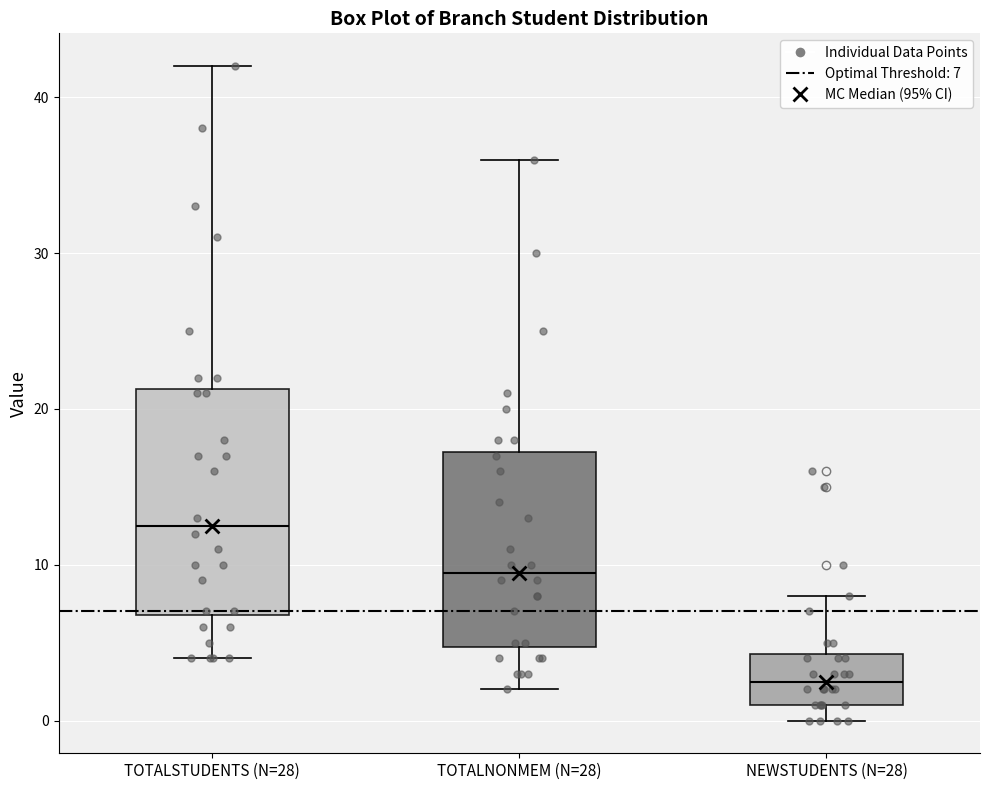

Reading left to right, transcribe this box plot: for each box, give where its median line is, the range the box spans, and where its two whiskers end, as read against the y-axis. The values are not printed on the chart, so give them approximately, as read against the axis.

TOTALSTUDENTS (N=28): median 13, box 7 to 21, whiskers 4 to 42
TOTALNONMEM (N=28): median 10, box 5 to 17, whiskers 2 to 36
NEWSTUDENTS (N=28): median 3, box 1 to 4, whiskers 0 to 8